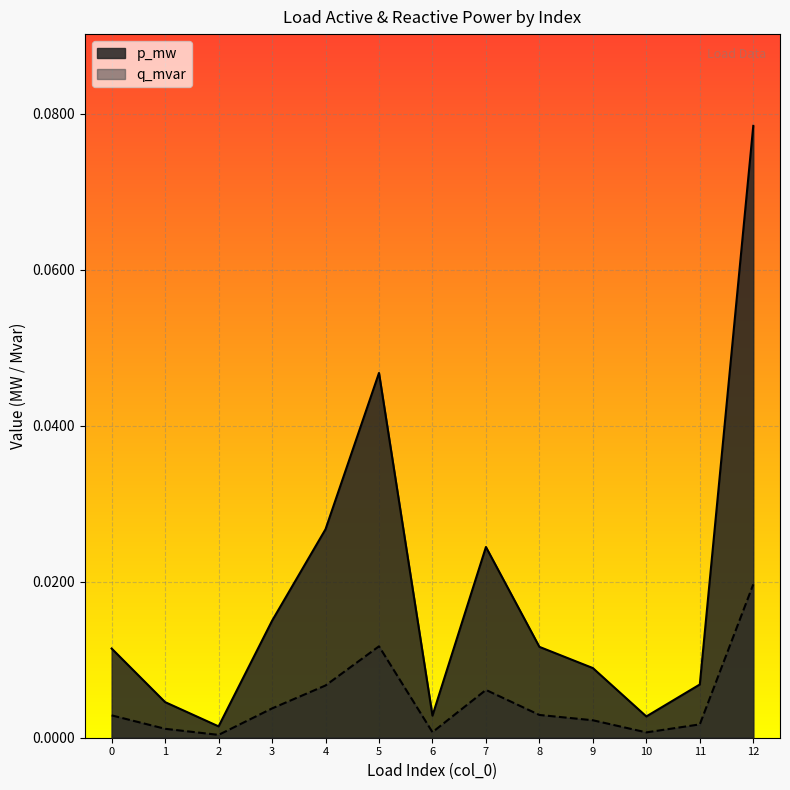

True or false: p_mw and q_mvar intersect in this chart.

False